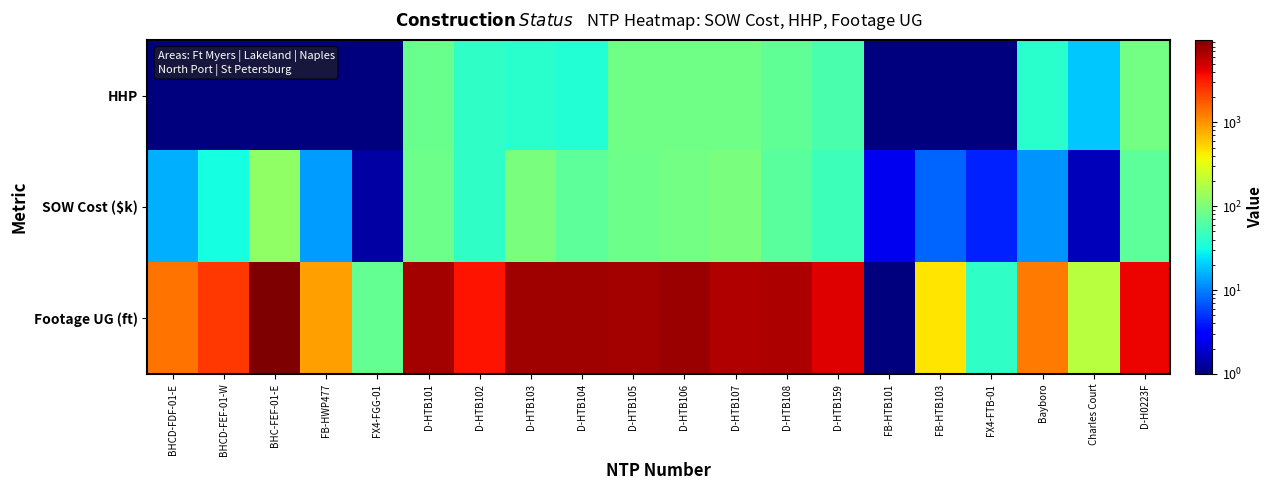

Reading left to right, transcribe all the data shown in this chart.

HHP: BHCD-FDF-01-E=0.1	BHCD-FEF-01-W=0.1	BHC-FEF-01-E=0.1	FB-HWP477=0.1	FX4-FGG-01=0.1	D-HTB101=81.0	D-HTB102=43.0	D-HTB103=39.0	D-HTB104=36.0	D-HTB105=88.0	D-HTB106=88.0	D-HTB107=88.0	D-HTB108=73.0	D-HTB159=57.0	FB-HTB101=0.1	FB-HTB103=0.1	FX4-FTB-01=0.1	Bayboro=39.0	Charles Court=19.0	D-H0223F=90.0
SOW Cost ($k): BHCD-FDF-01-E=15.4	BHCD-FEF-01-W=31.7	BHC-FEF-01-E=122.7	FB-HWP477=12.9	FX4-FGG-01=1.3	D-HTB101=84.6	D-HTB102=42.4	D-HTB103=96.2	D-HTB104=71.0	D-HTB105=84.1	D-HTB106=90.8	D-HTB107=96.2	D-HTB108=66.3	D-HTB159=48.6	FB-HTB101=2.5	FB-HTB103=7.8	FX4-FTB-01=4.3	Bayboro=12.2	Charles Court=1.6	D-H0223F=69.1
Footage UG (ft): BHCD-FDF-01-E=1358.0	BHCD-FEF-01-W=2434.0	BHC-FEF-01-E=9619.0	FB-HWP477=884.0	FX4-FGG-01=74.0	D-HTB101=7151.0	D-HTB102=3499.0	D-HTB103=7385.0	D-HTB104=7378.0	D-HTB105=7141.0	D-HTB106=7715.0	D-HTB107=6455.0	D-HTB108=6542.0	D-HTB159=4443.0	FB-HTB101=0.1	FB-HTB103=451.0	FX4-FTB-01=42.0	Bayboro=1292.0	Charles Court=193.0	D-H0223F=3936.0